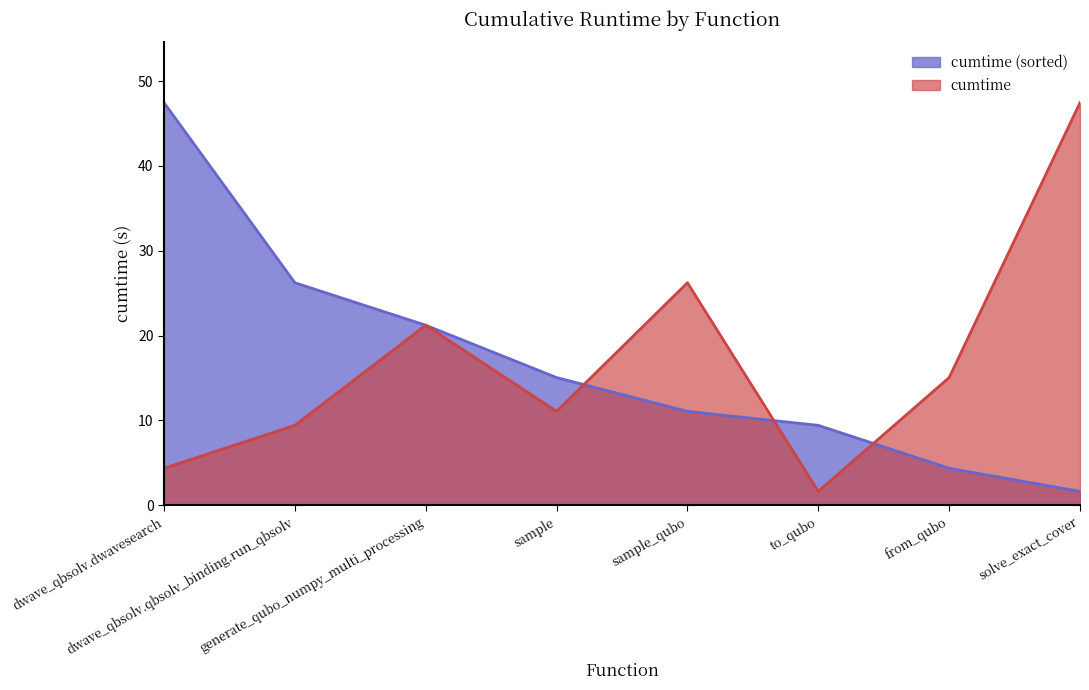

At which category does the data reach its first local valley?

sample